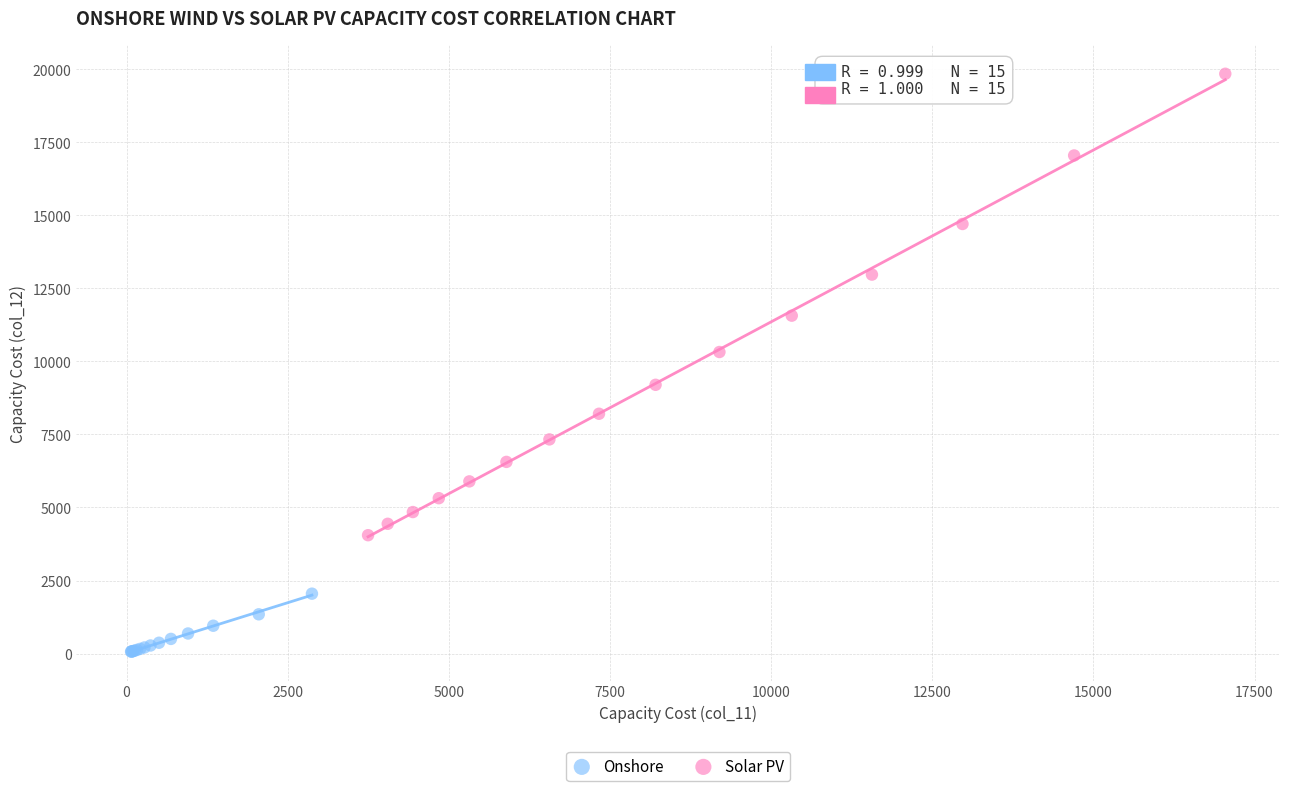

Which series reaches the minimum Y coordinate?

Onshore